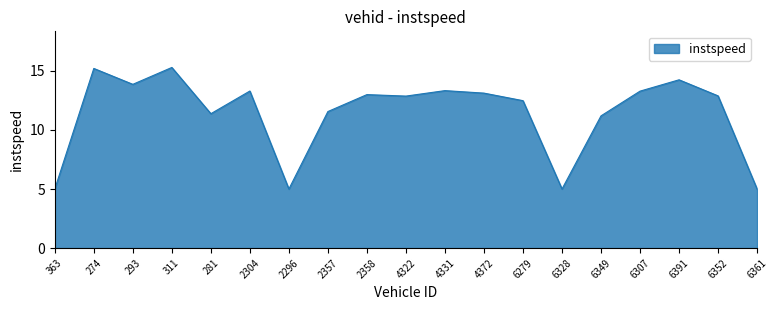

What is the smallest value displayed?

5.0